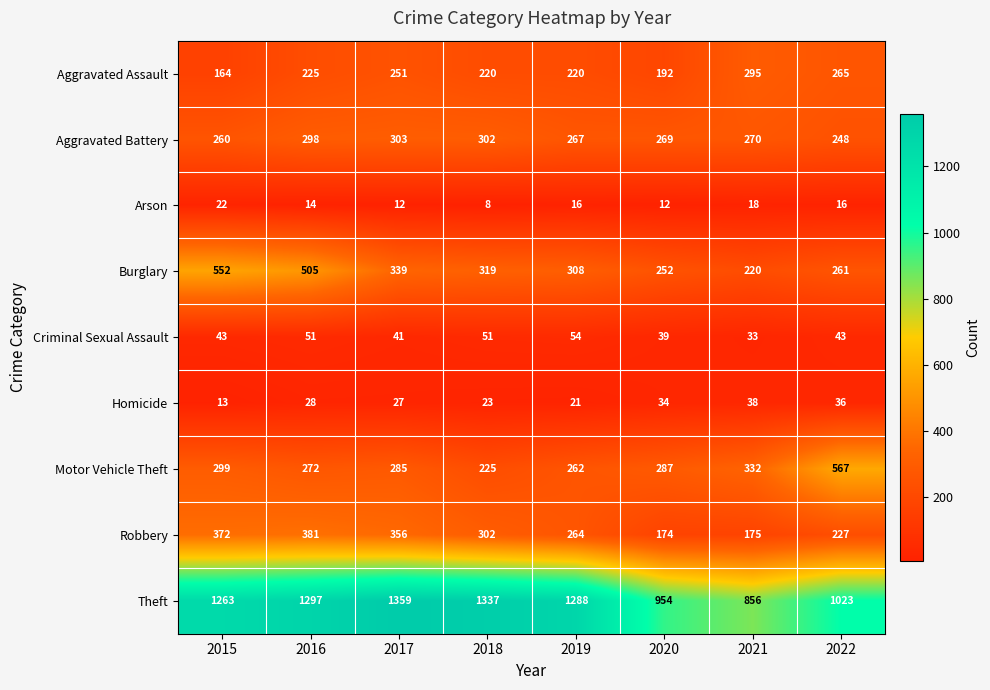

Is it true that Burglary equals 375 at 2021?

False